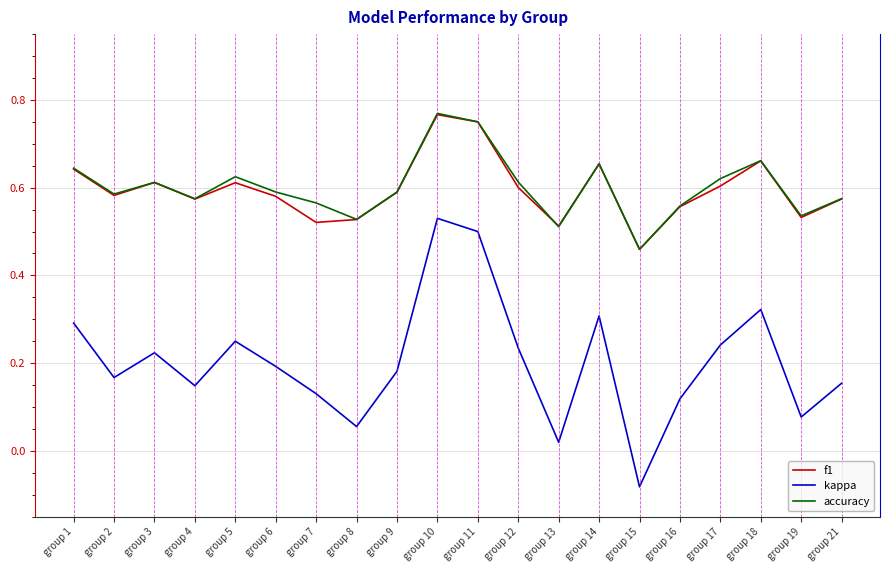

Which series has the widest spread of values?

kappa